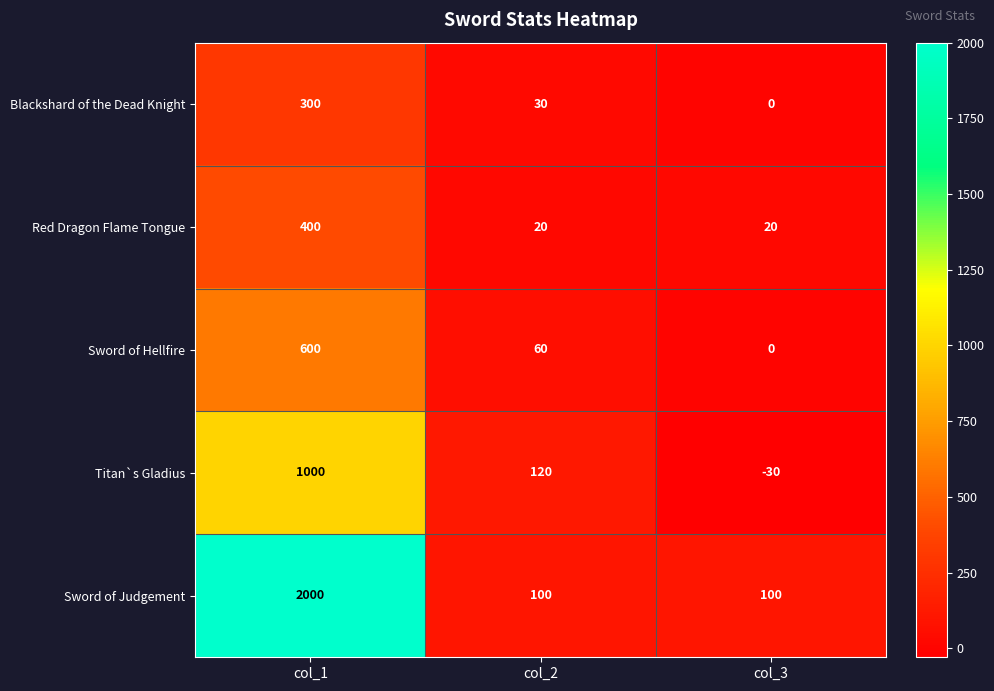

What value does the Sword of Judgement series have at col_3, to the nearest 100?

100